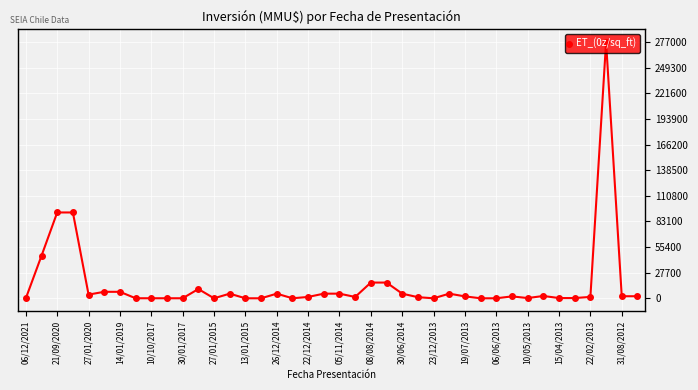

True or false: there are more than 1 points higher than both neighbors.

True